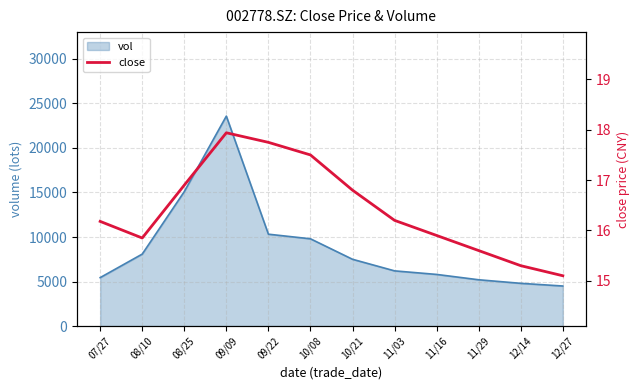

Reading left to right, extract all data points from this chart.

07/27=16.2	08/10=15.8	08/25=16.9	09/09=17.9	09/22=17.8	10/08=17.5	10/21=16.8	11/03=16.2	11/16=15.9	11/29=15.6	12/14=15.3	12/27=15.1